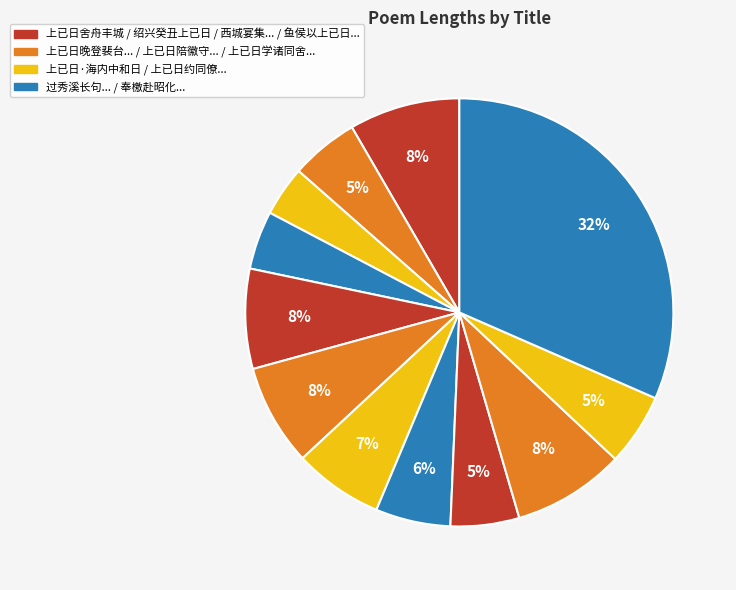

Which category has the biggest portion of the pie?

奉檄赴昭化比至蓬溪已日落矣以月色甚佳复行二十里始宿